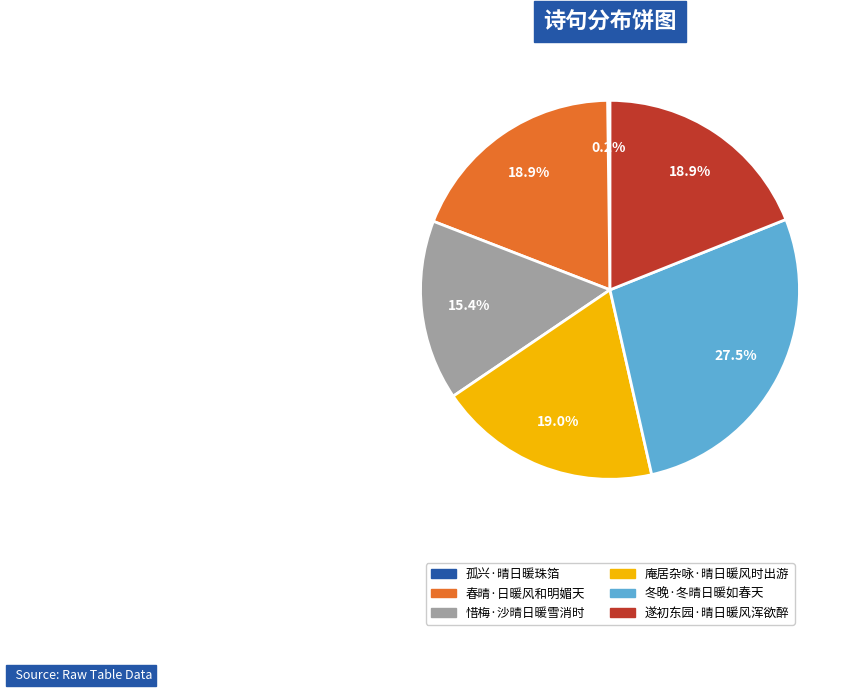

Does 庵居杂咏·晴日暖风时出游 account for over 50% of the chart?

No